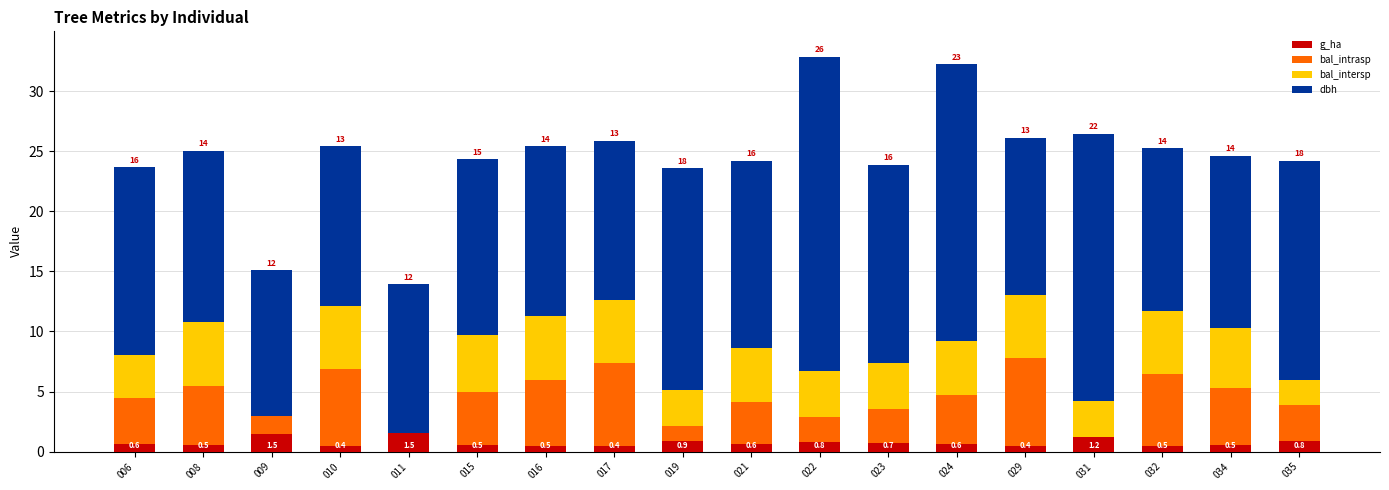

What is the approximate value of g_ha at 009?

1.5